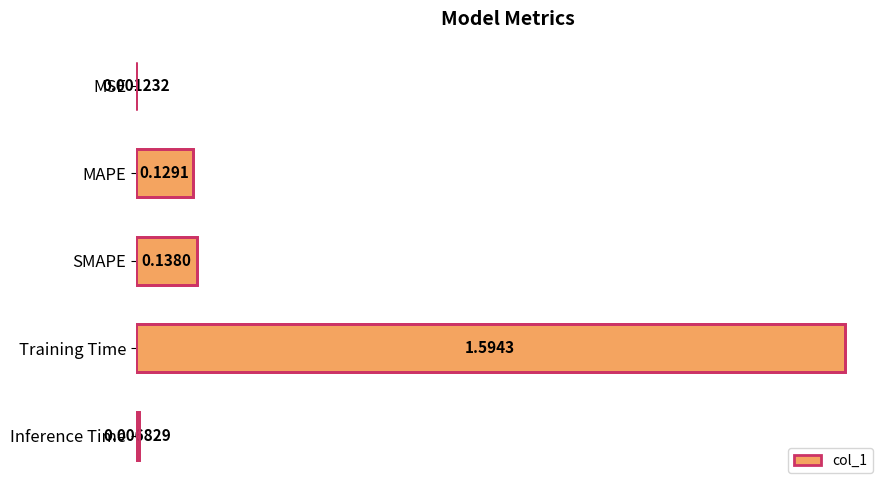

Count the number of data series in this chart.

1